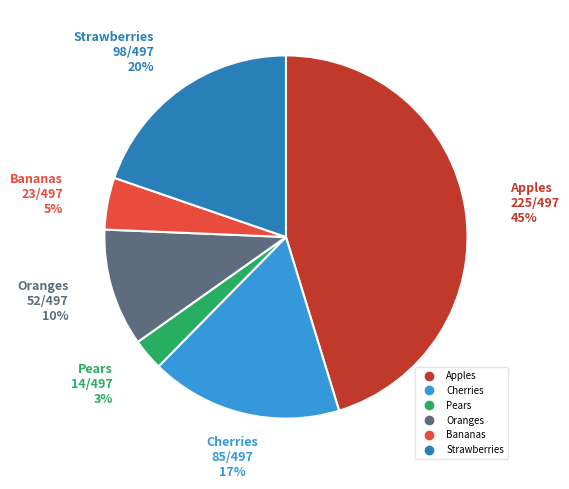

What is the ratio of the value at Apples to the value at Cherries?

2.6